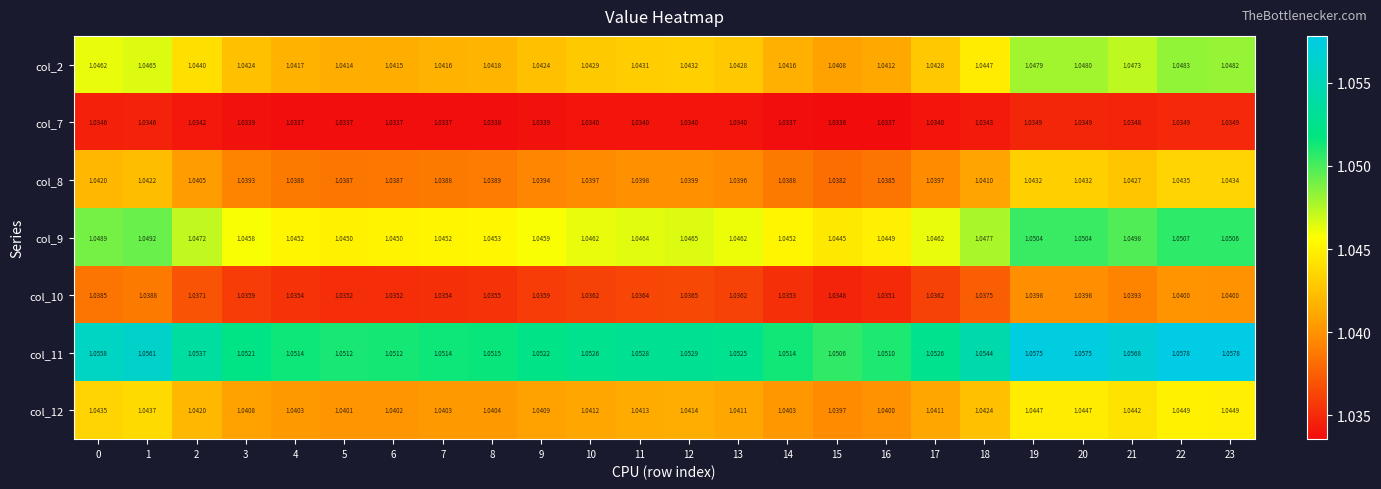

Is the value of col_11 at 2 greater than the value of col_12 at 8?

Yes